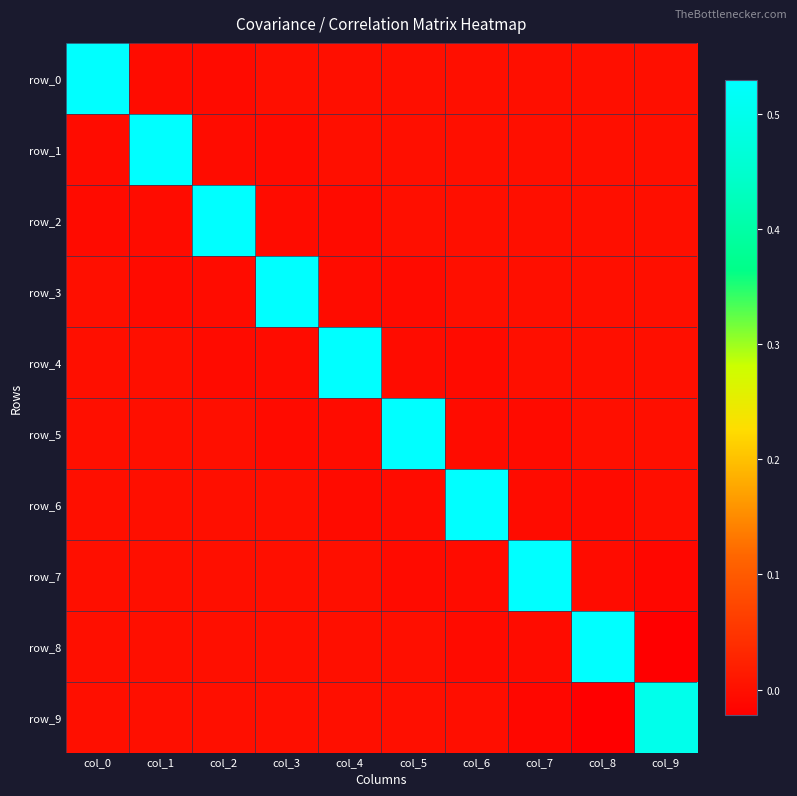

Reading left to right, list all the values displayed in this chart.

row_0: 0.5	-0.0	-0.0	-0.0	-0.0	-0.0	-0.0	-0.0	-0.0	-0.0
row_1: -0.0	0.5	-0.0	-0.0	-0.0	-0.0	-0.0	-0.0	-0.0	-0.0
row_2: -0.0	-0.0	0.5	-0.0	-0.0	-0.0	-0.0	-0.0	-0.0	-0.0
row_3: -0.0	-0.0	-0.0	0.5	-0.0	-0.0	-0.0	-0.0	-0.0	-0.0
row_4: -0.0	-0.0	-0.0	-0.0	0.5	-0.0	-0.0	-0.0	-0.0	-0.0
row_5: -0.0	-0.0	-0.0	-0.0	-0.0	0.5	-0.0	-0.0	-0.0	-0.0
row_6: -0.0	-0.0	-0.0	-0.0	-0.0	-0.0	0.5	-0.0	-0.0	-0.0
row_7: -0.0	-0.0	-0.0	-0.0	-0.0	-0.0	-0.0	0.5	-0.0	-0.0
row_8: -0.0	-0.0	-0.0	-0.0	-0.0	-0.0	-0.0	-0.0	0.5	-0.0
row_9: -0.0	-0.0	-0.0	-0.0	-0.0	-0.0	-0.0	-0.0	-0.0	0.5